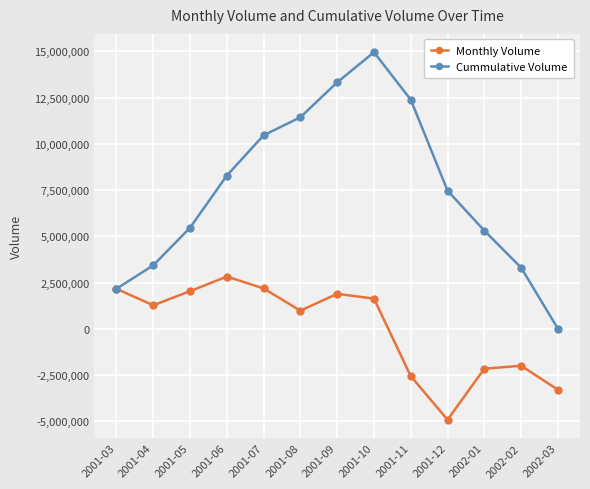

How many series are shown in this chart?

2